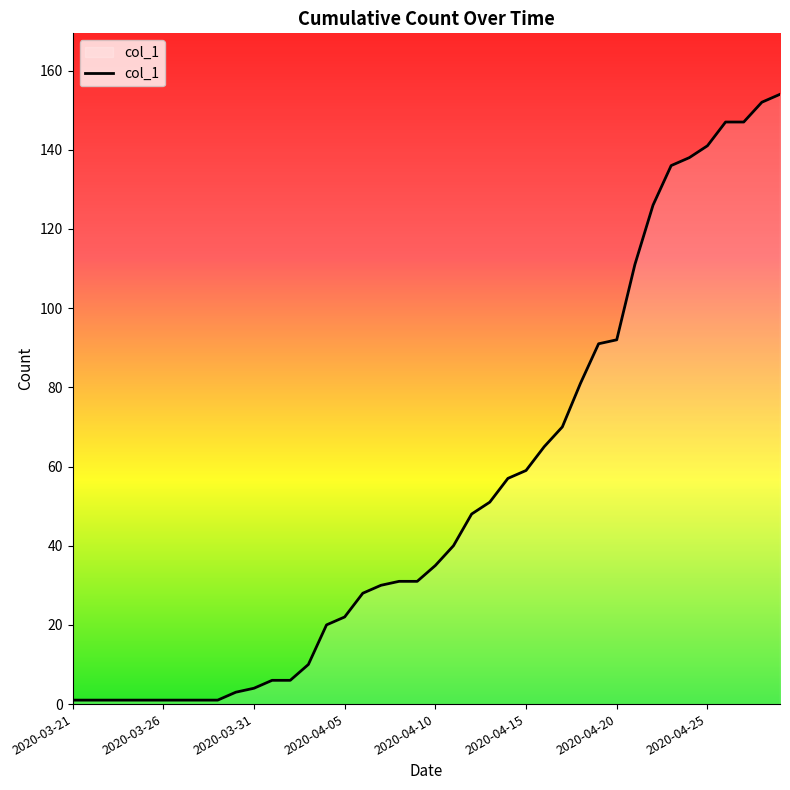

What is the sum of all values?

2141